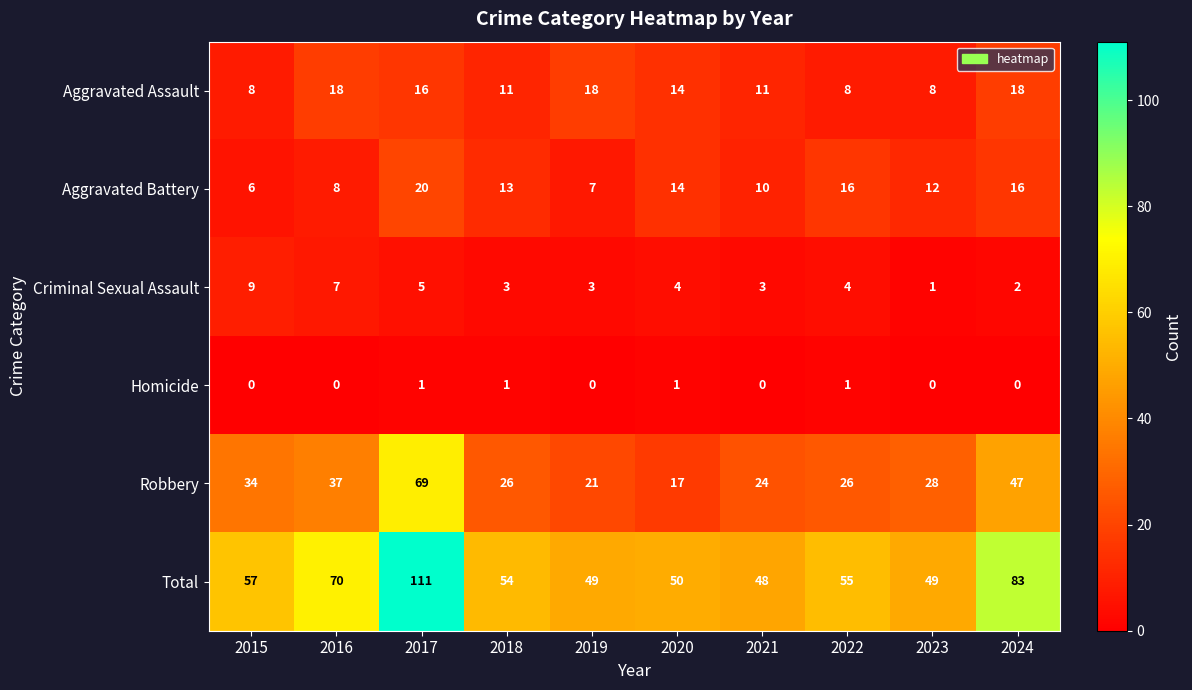

How many values in the Robbery series are below 28?

5